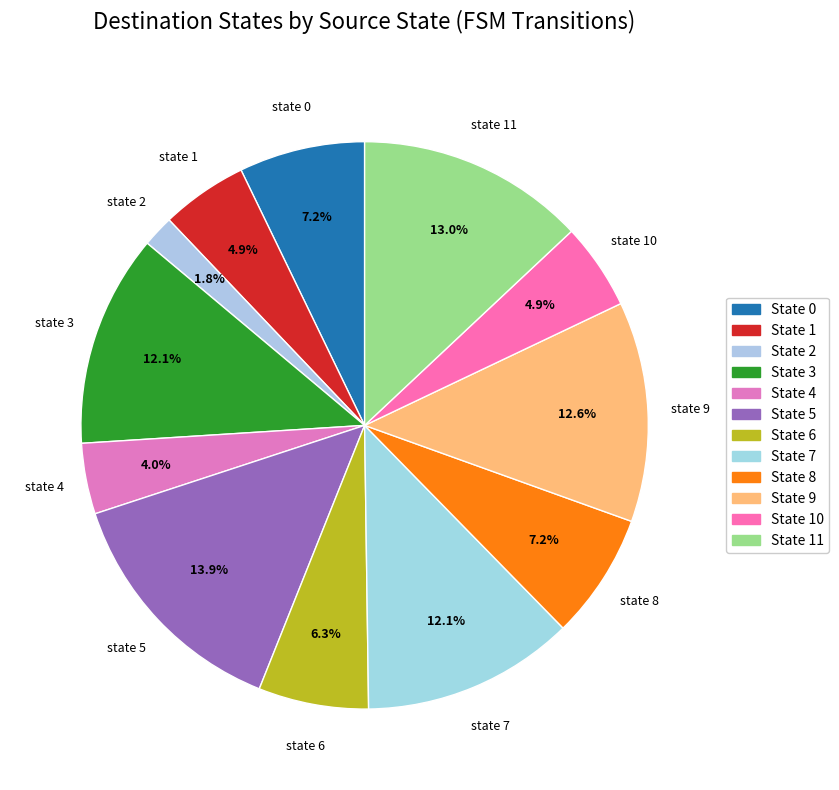

How many slices are in this pie chart?

12